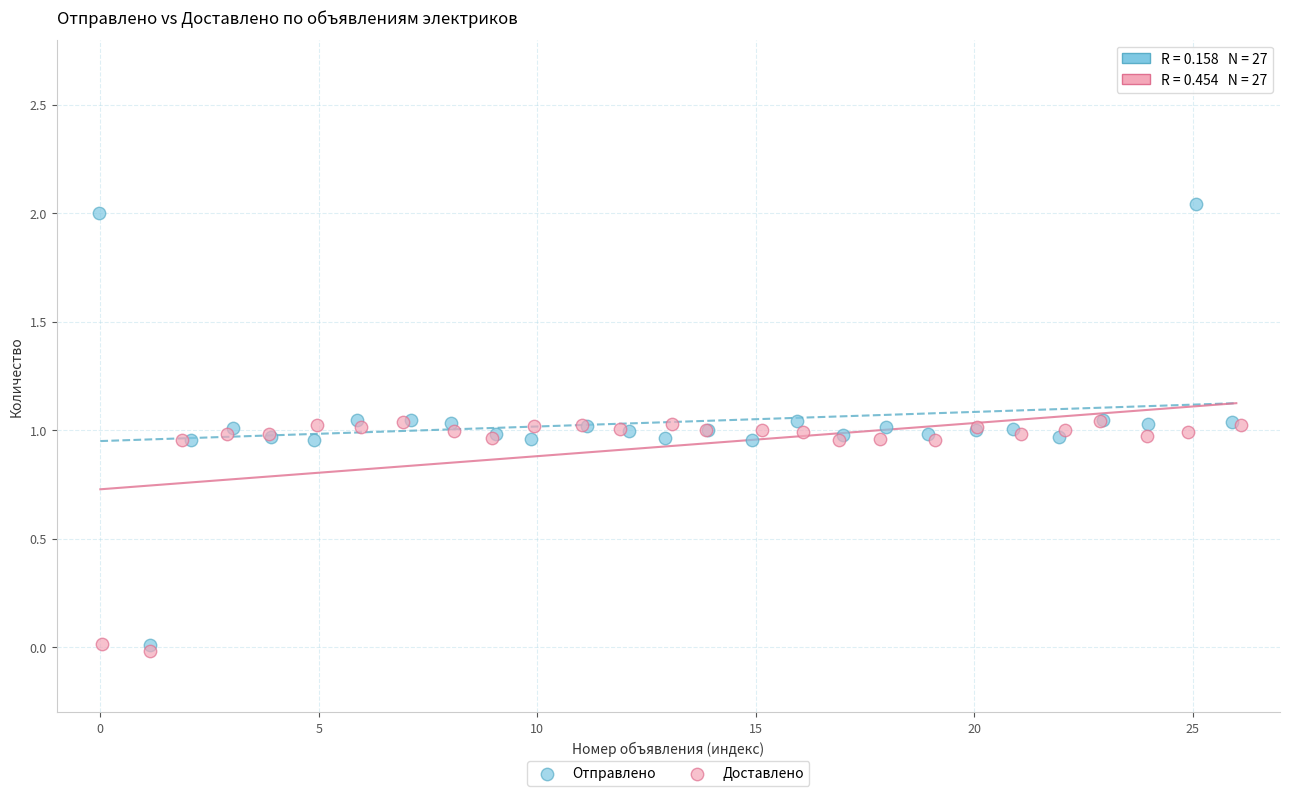

What are all the series names shown in the legend?

Отправлено, Доставлено